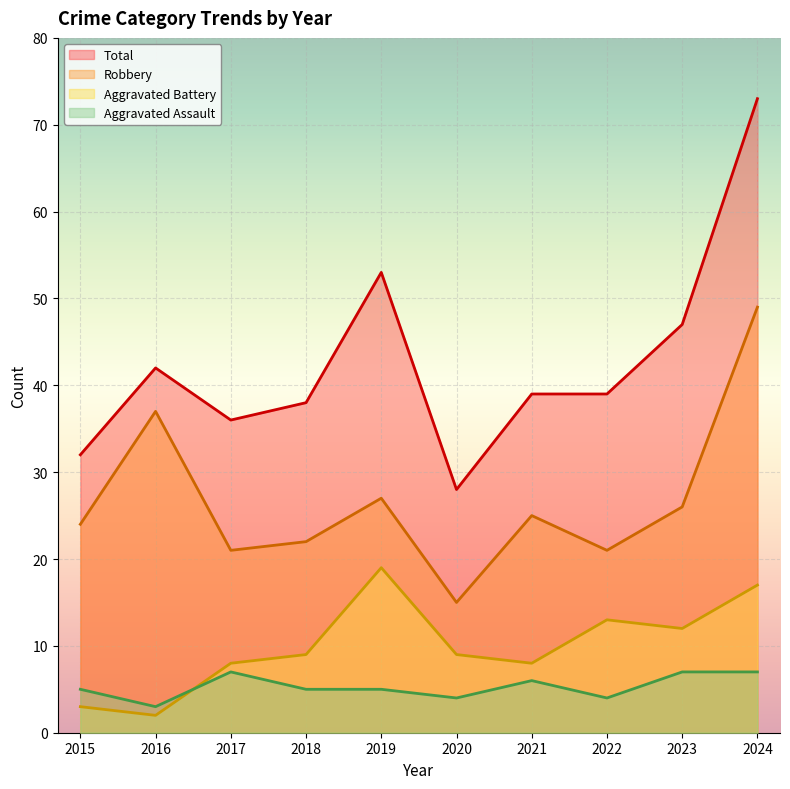

How many categories are shown in the chart?

10